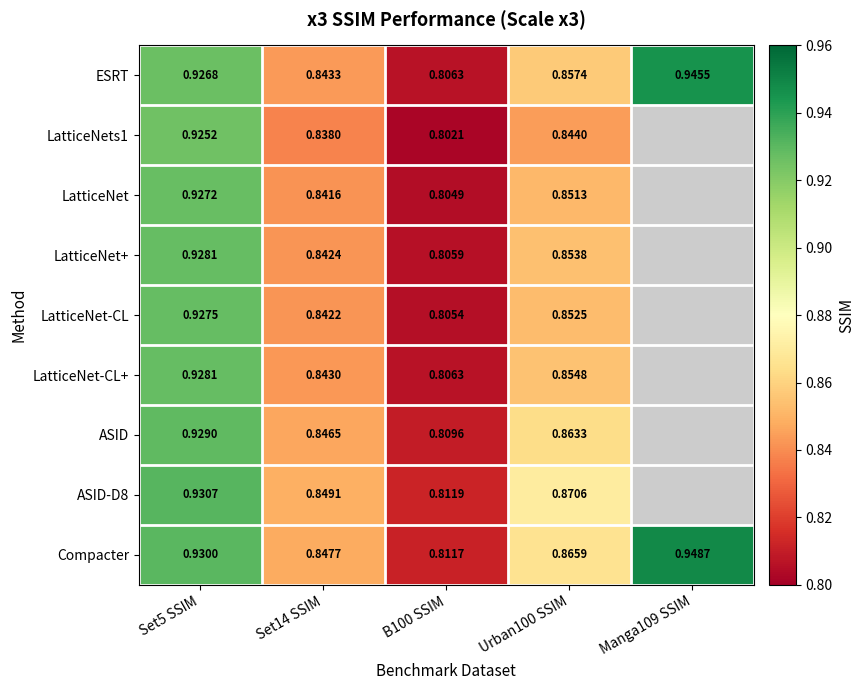

Between Set5 SSIM and B100 SSIM, which series saw the biggest shift?

LatticeNets1